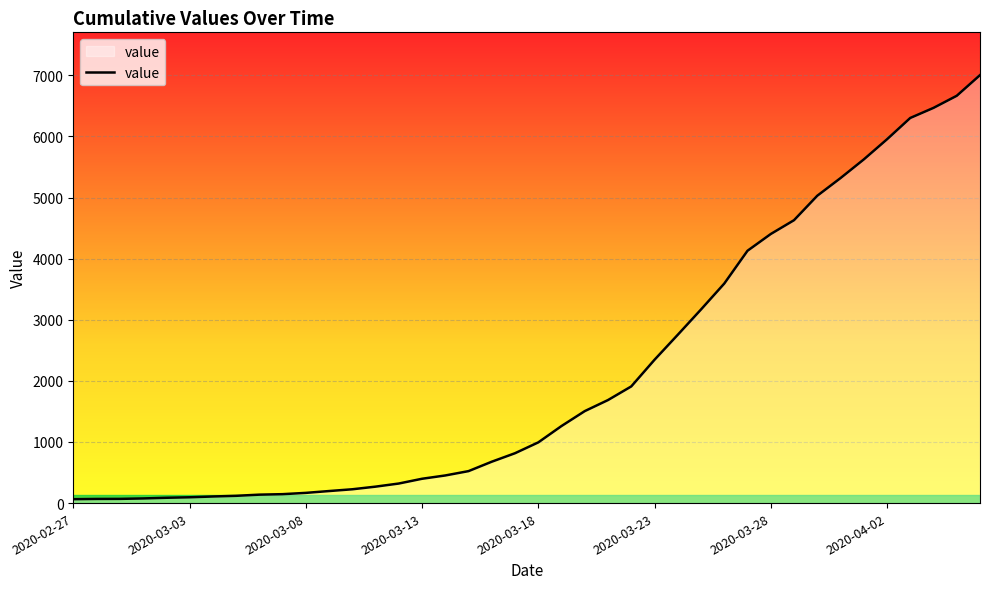

What is the maximum value shown in the chart?

7003